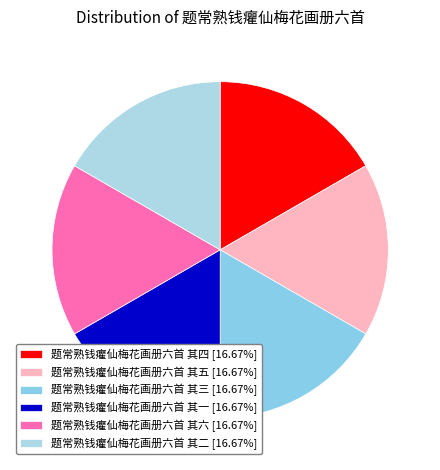

What percentage is the 题常熟钱癯仙梅花画册六首 其二 slice, to the nearest percent?

17%